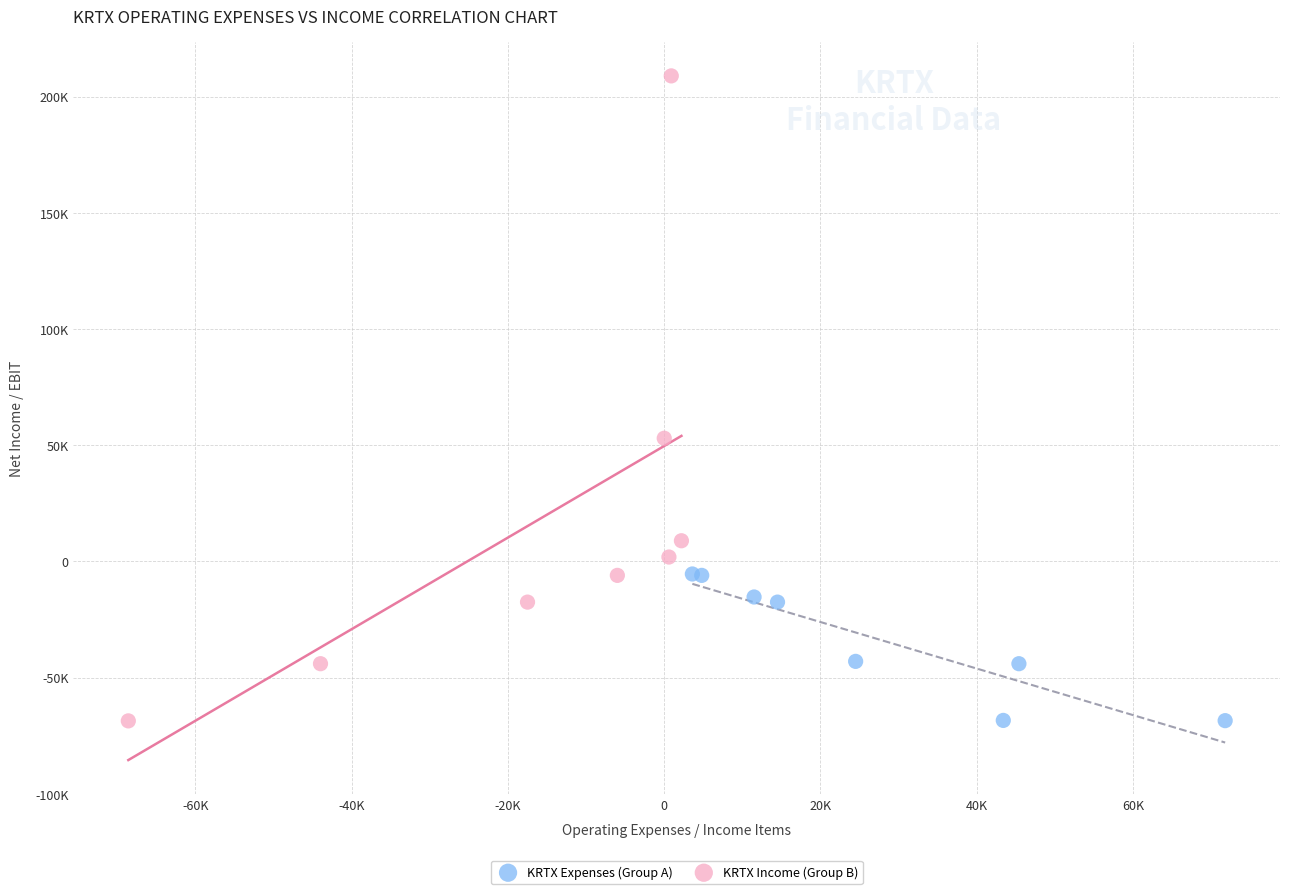

Which series has the largest Y range (max minus min)?

KRTX Income (Group B)